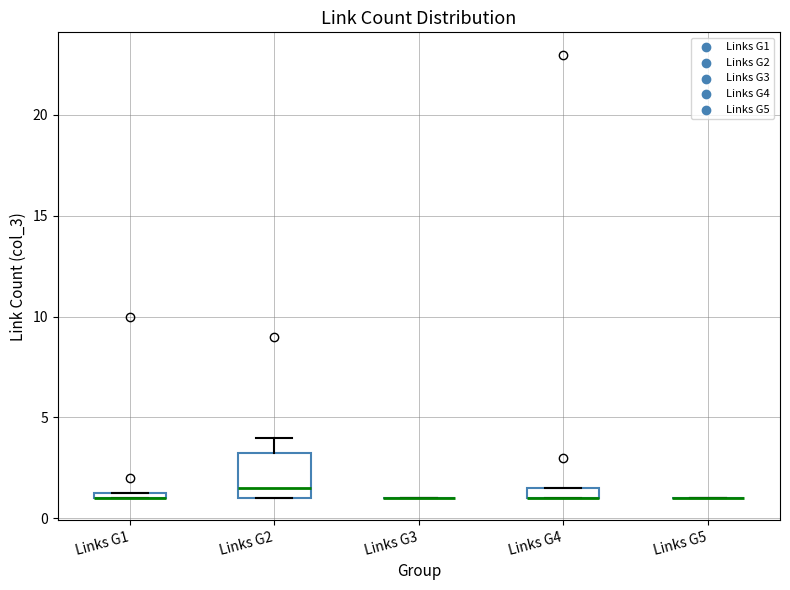

Where is the upper edge of the box for Links G2 on the y-axis? The values are not printed on the chart, so give them approximately, as read against the axis.

3.5